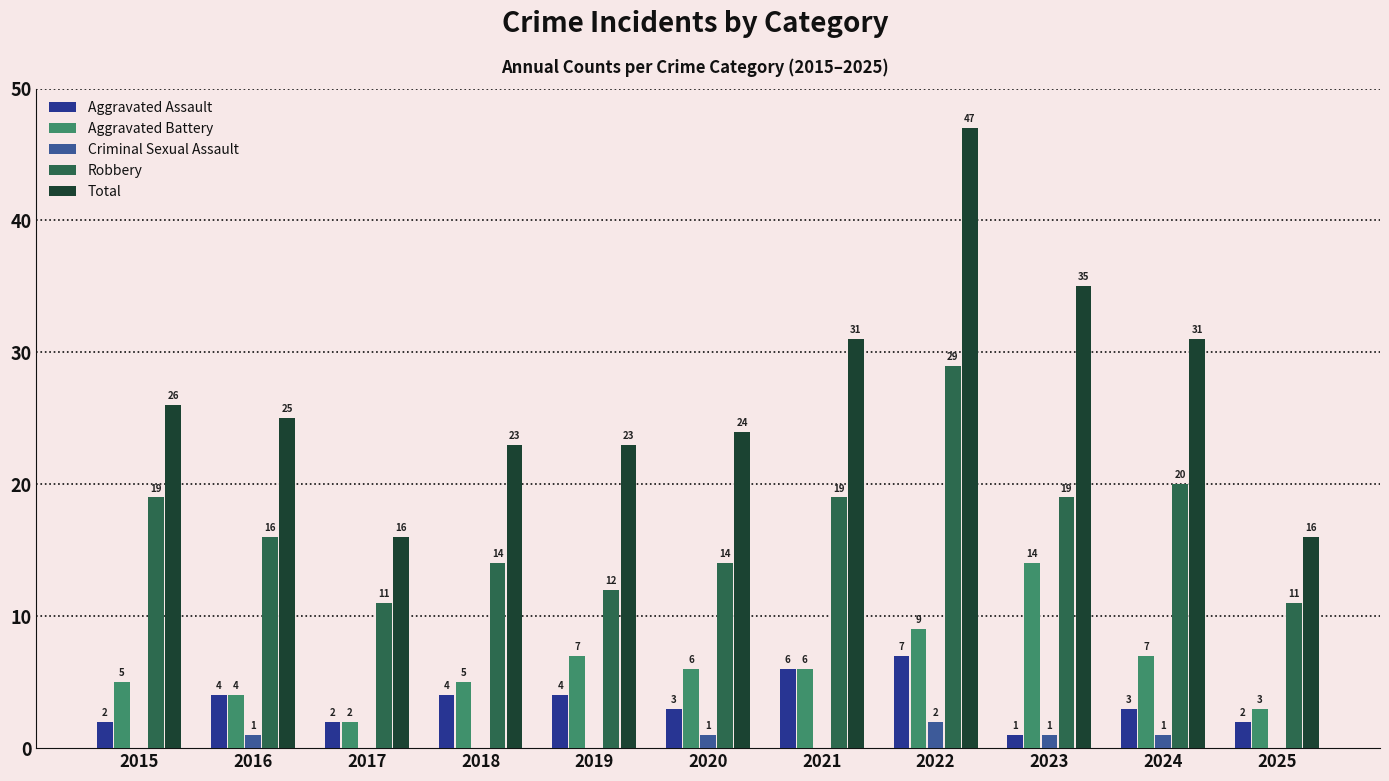

Which series changed the most between 2015 and 2017?

Total